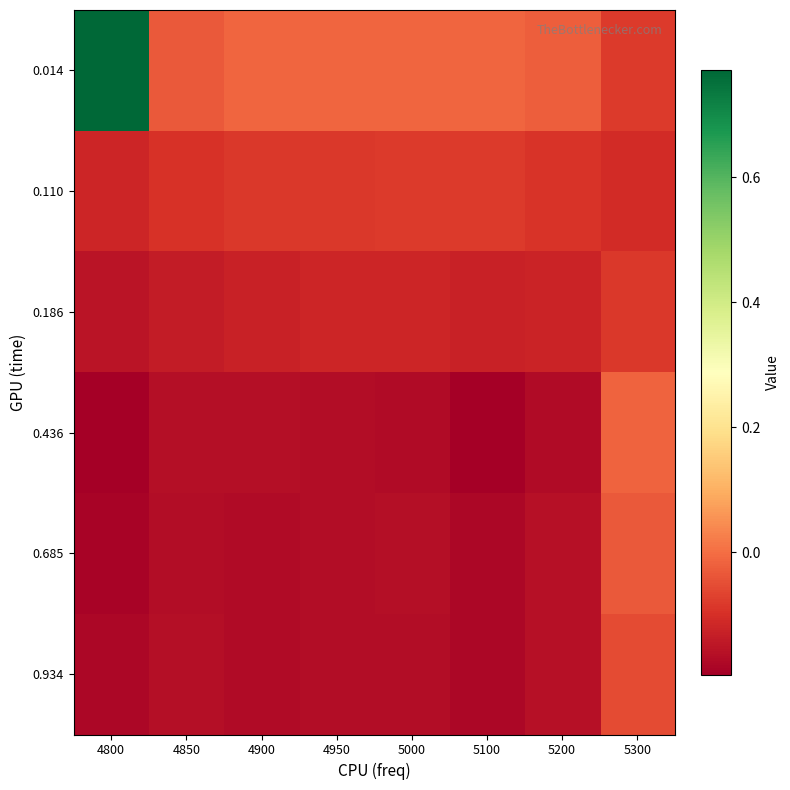

What is the minimum value shown in the chart?

-0.2